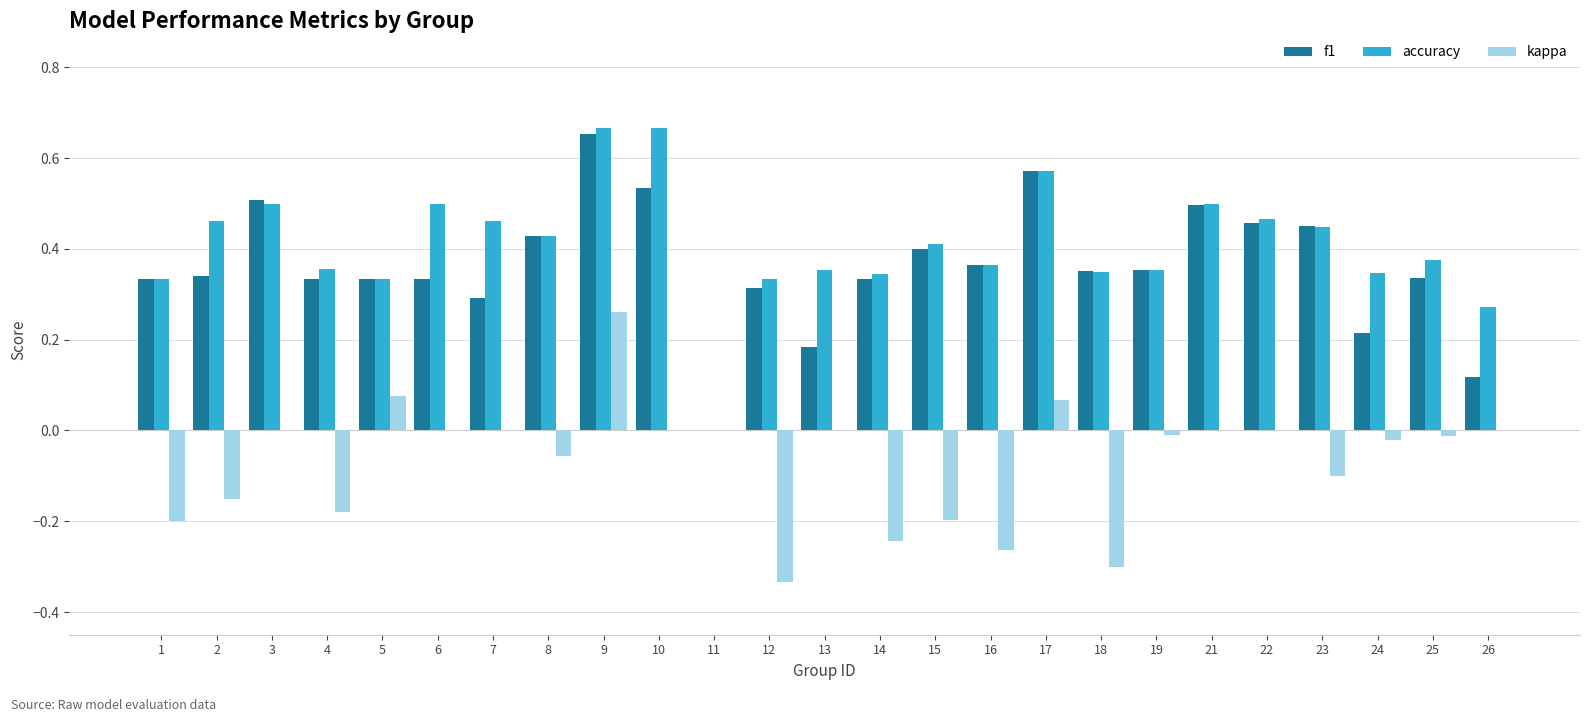

What is the total value across all series at 17?

1.2